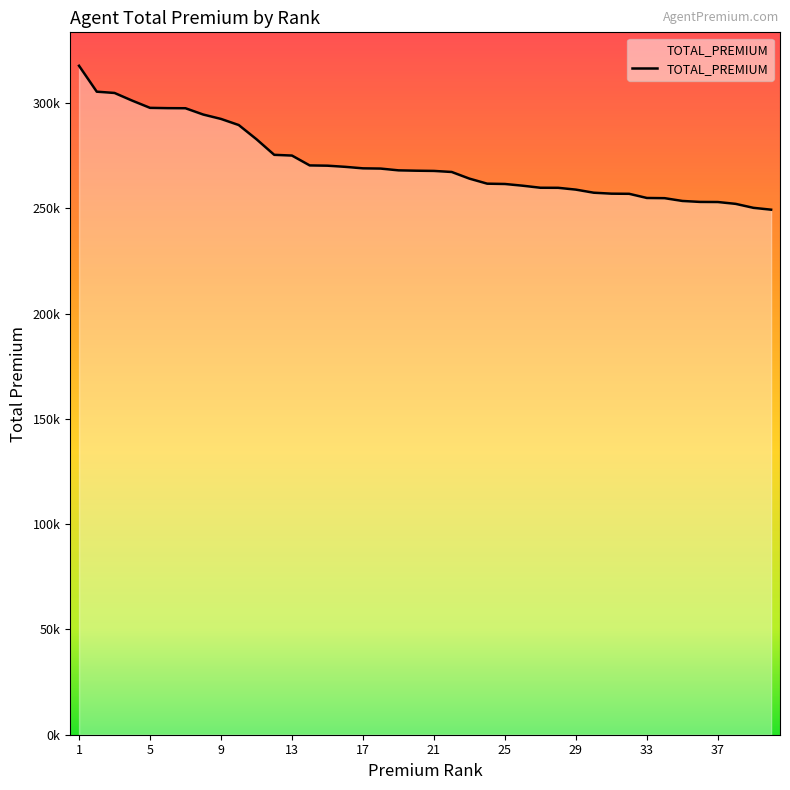

Is this an area chart (filled region under the line)?

Yes